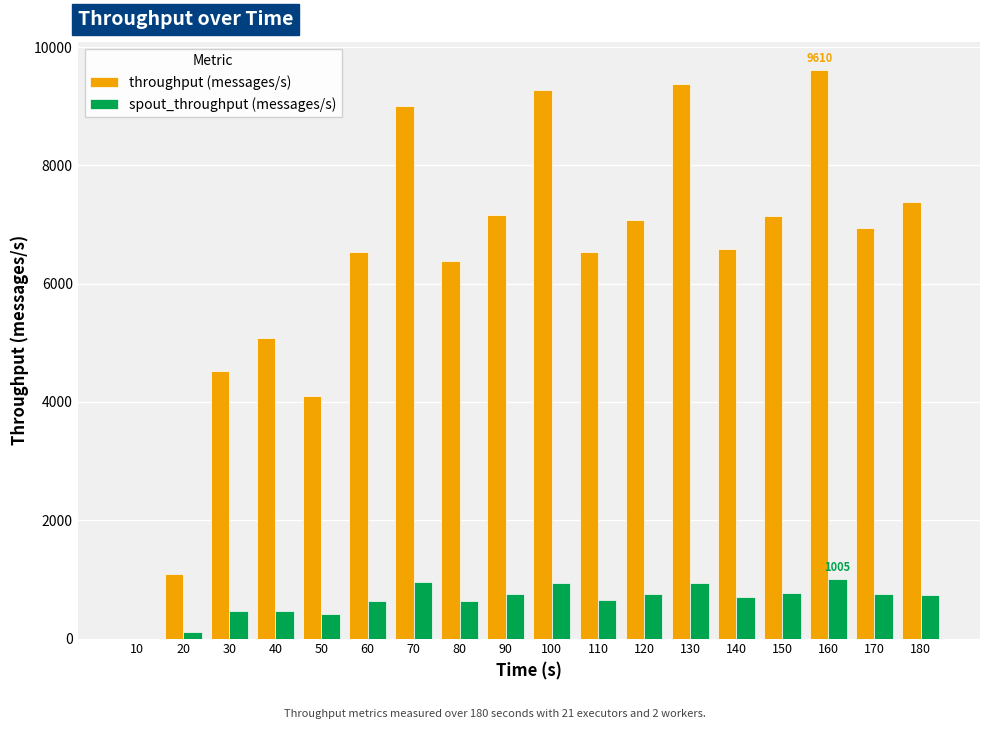

What is the sum of all throughput (messages/s) values?

113816